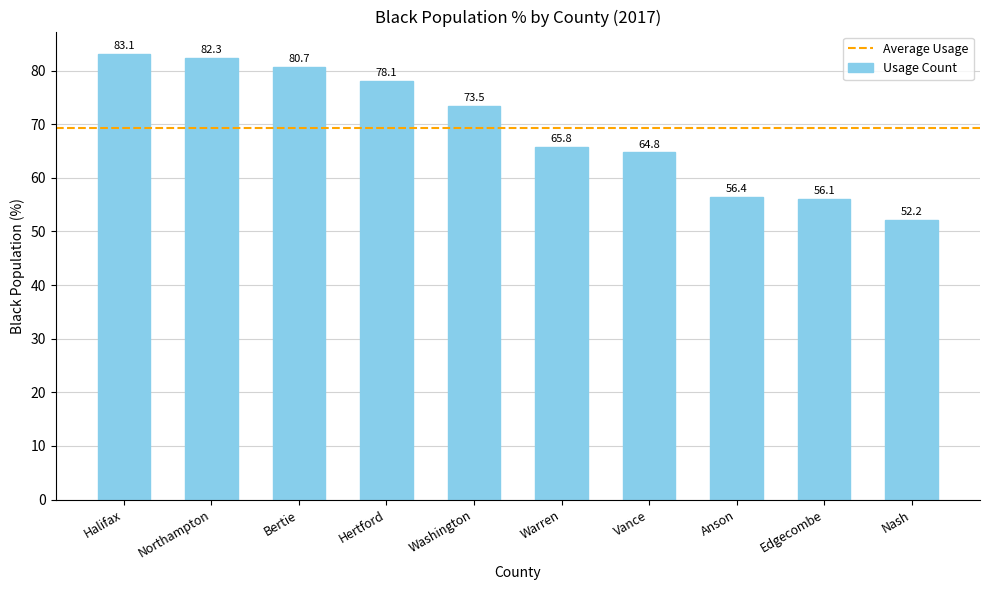

What is the change in value from Vance to Edgecombe?

-8.7